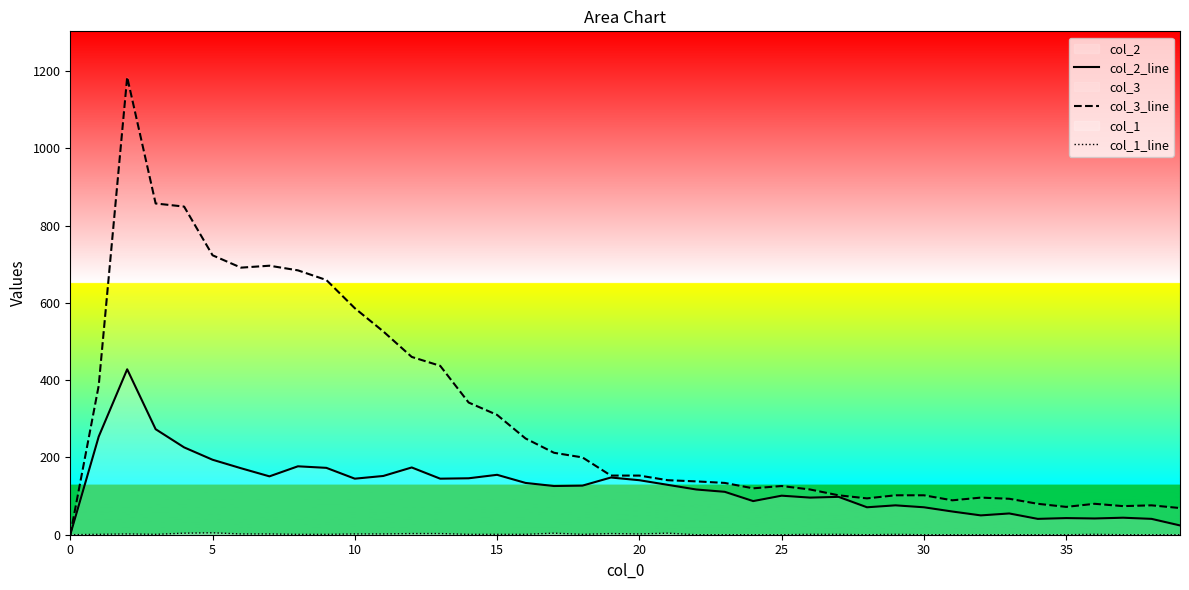

What is the maximum value for col_1_line?

5